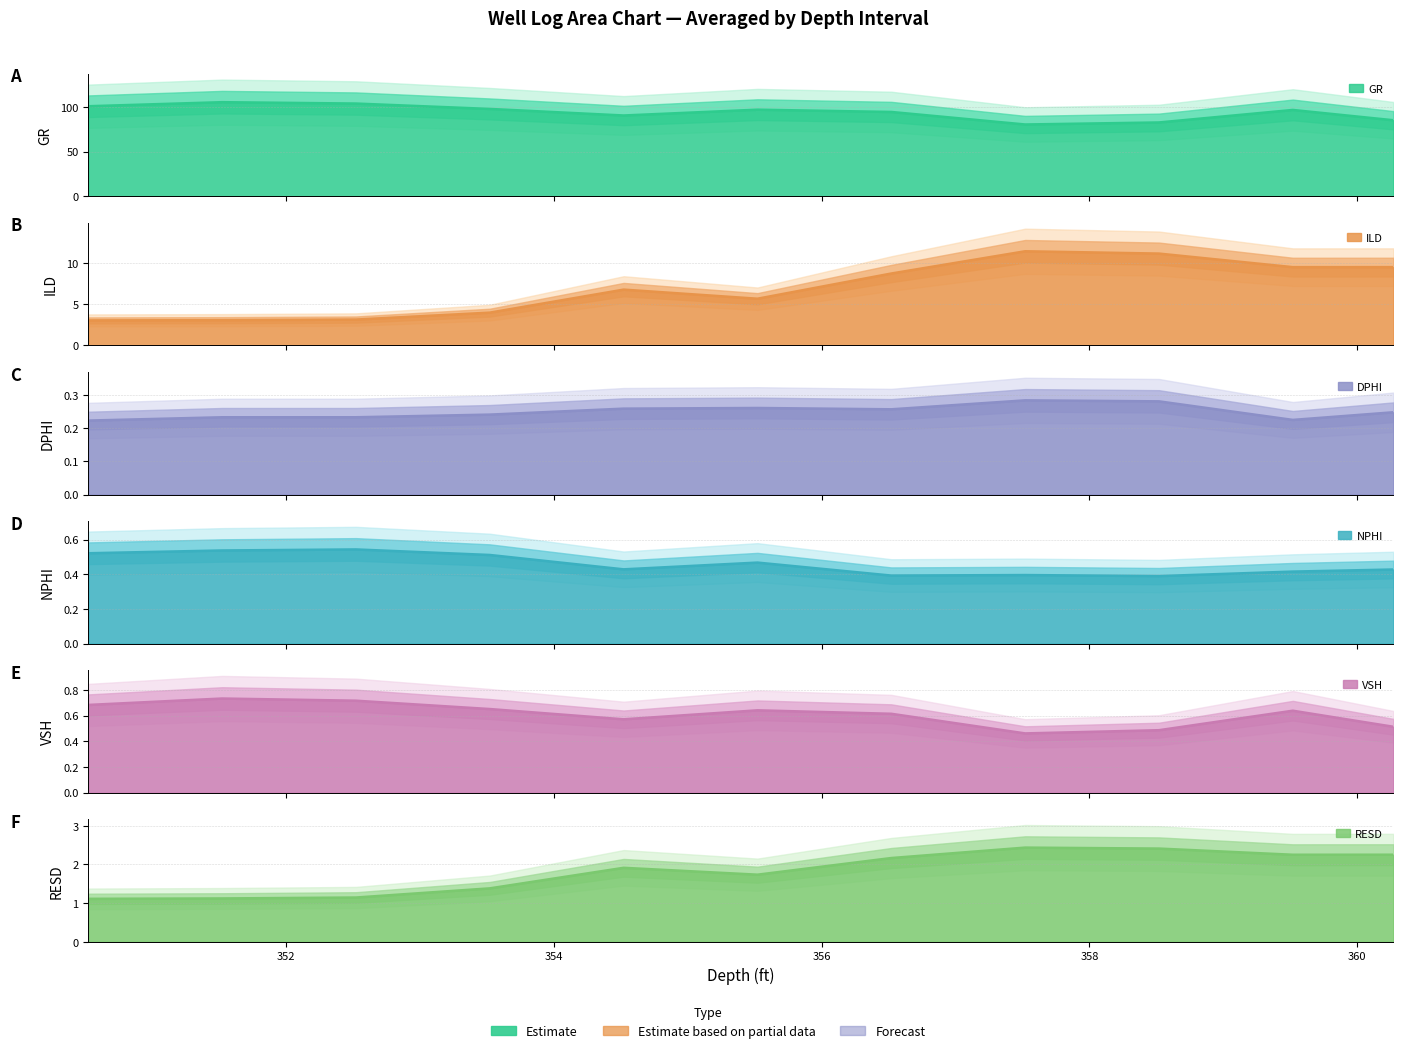

Reading right to left, transcribe all the data shown in this chart.

GR: 85.0	96.5	82.5	80.2	94.2	96.7	90.3	97.6	103.6	105.1	100.6
ILD: 9.5	9.5	11.2	11.4	8.7	5.7	6.8	4.0	3.1	3.1	3.0
DPHI: 0.2	0.2	0.3	0.3	0.3	0.3	0.3	0.2	0.2	0.2	0.2
NPHI: 0.4	0.4	0.4	0.4	0.4	0.5	0.4	0.5	0.5	0.5	0.5
VSH: 0.5	0.6	0.5	0.5	0.6	0.6	0.6	0.7	0.7	0.7	0.7
RESD: 2.3	2.3	2.4	2.4	2.2	1.7	1.9	1.4	1.1	1.1	1.1